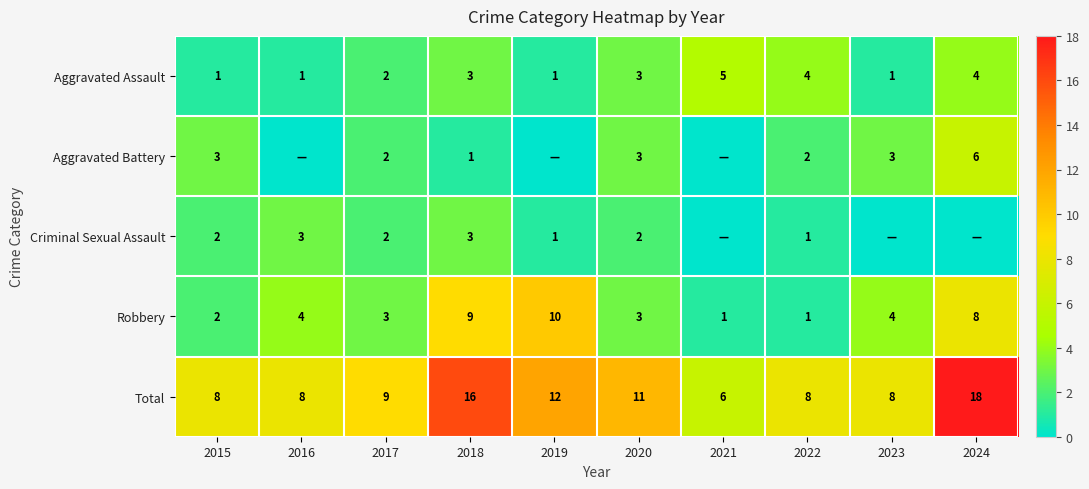

What is the average value of the Total series?

10